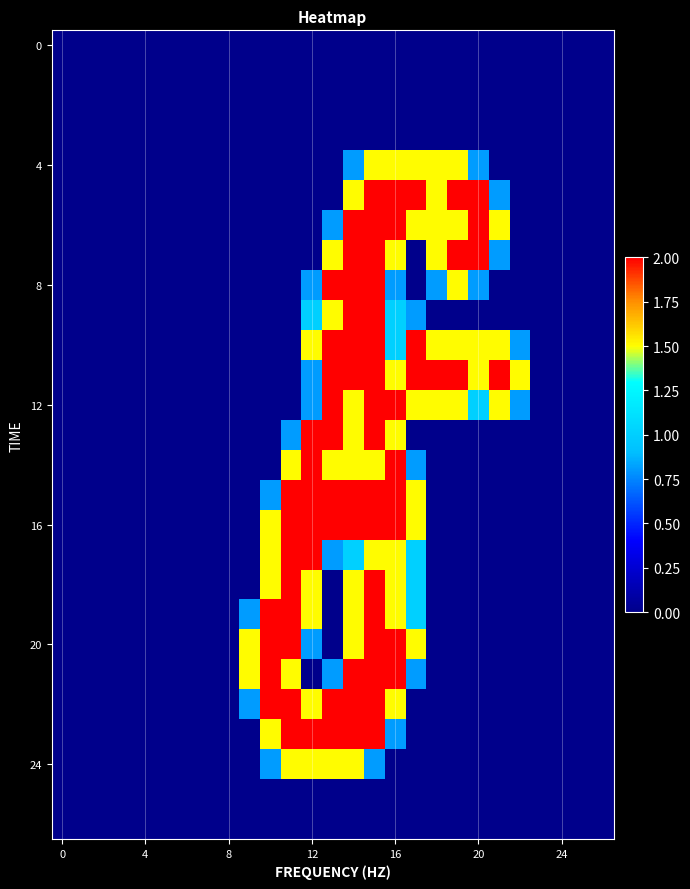

At how many categories does at least one series exceed 1?

14